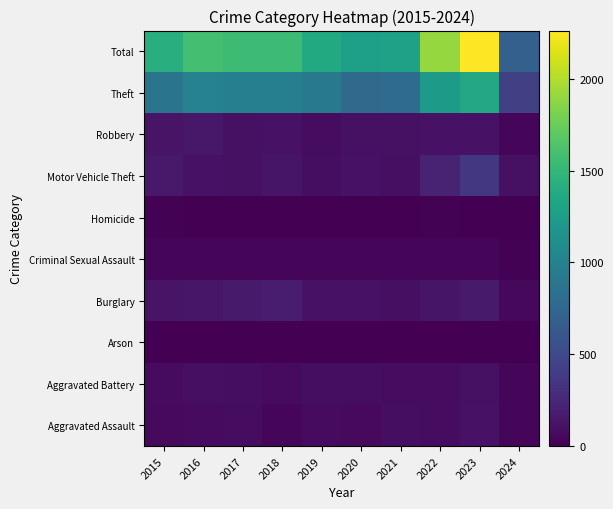

What is the greatest value displayed?

2262